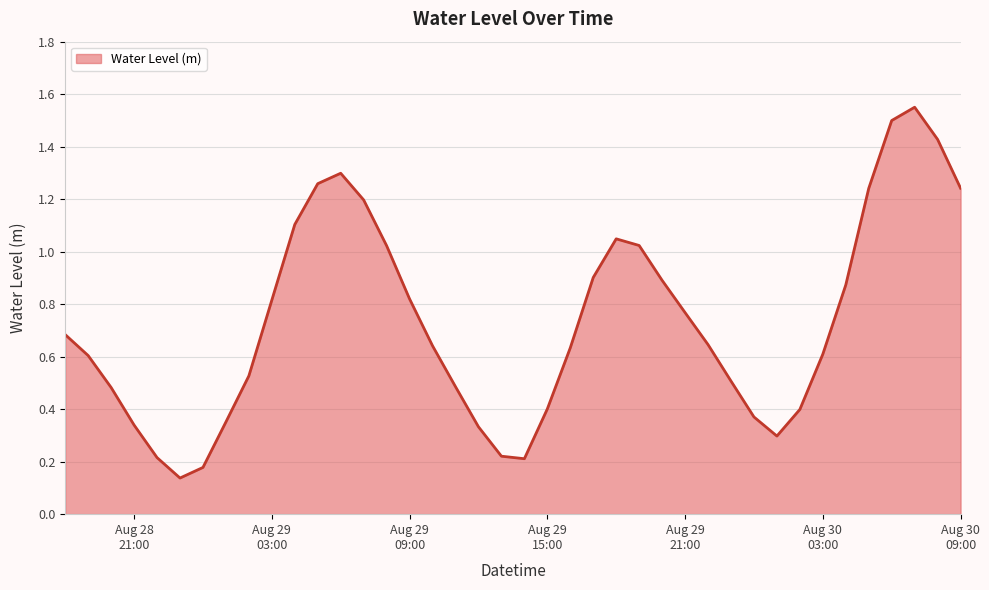

At which label is the value closest to 0?

2024-08-28 23:00:00